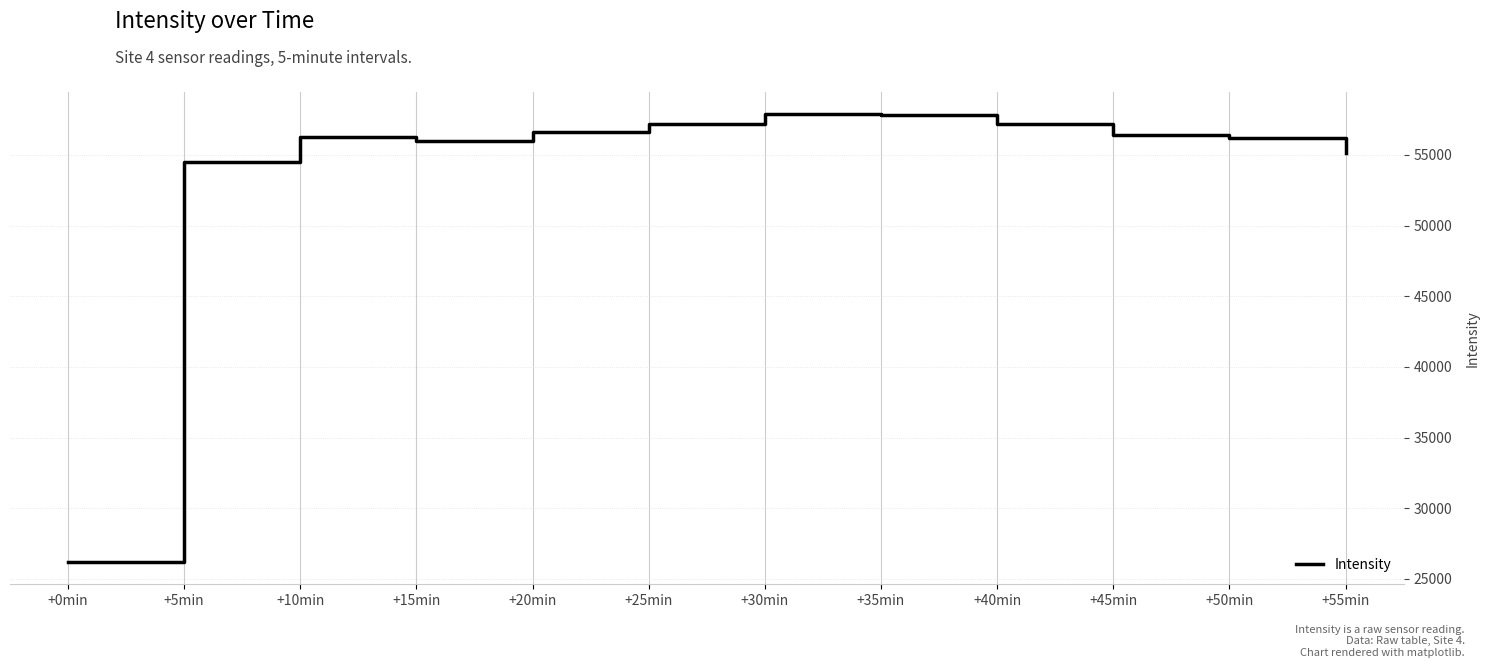

At which category does the chart reach its minimum across all series?

+0min